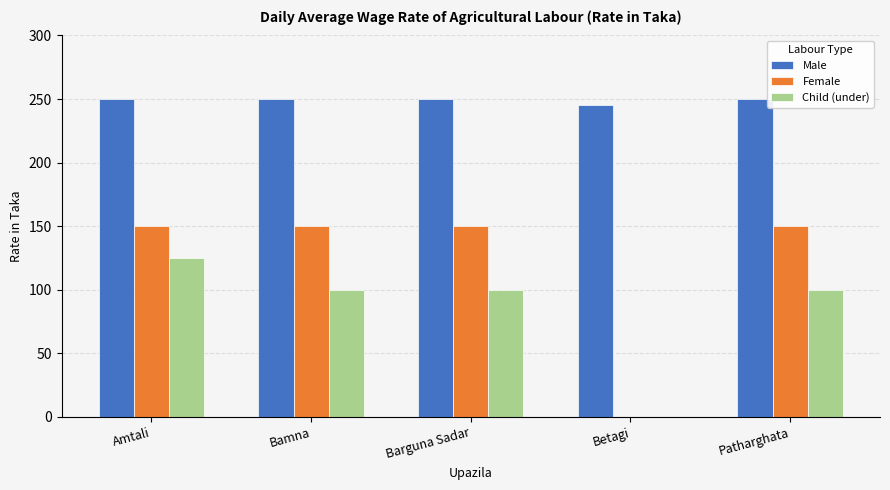

Between Bamna and Betagi, which series saw the biggest shift?

Female